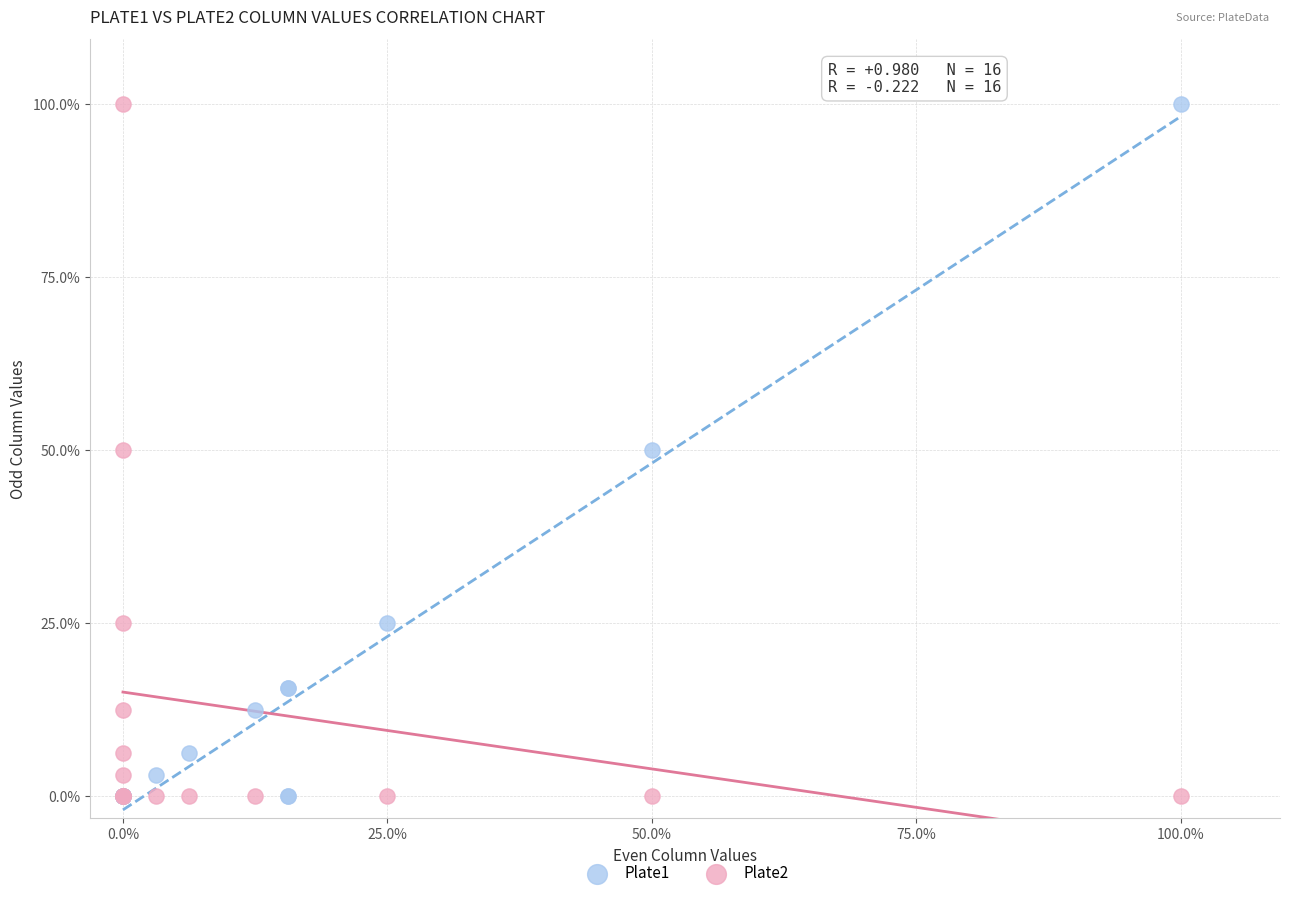

What are all the series names shown in the legend?

Plate1, Plate2